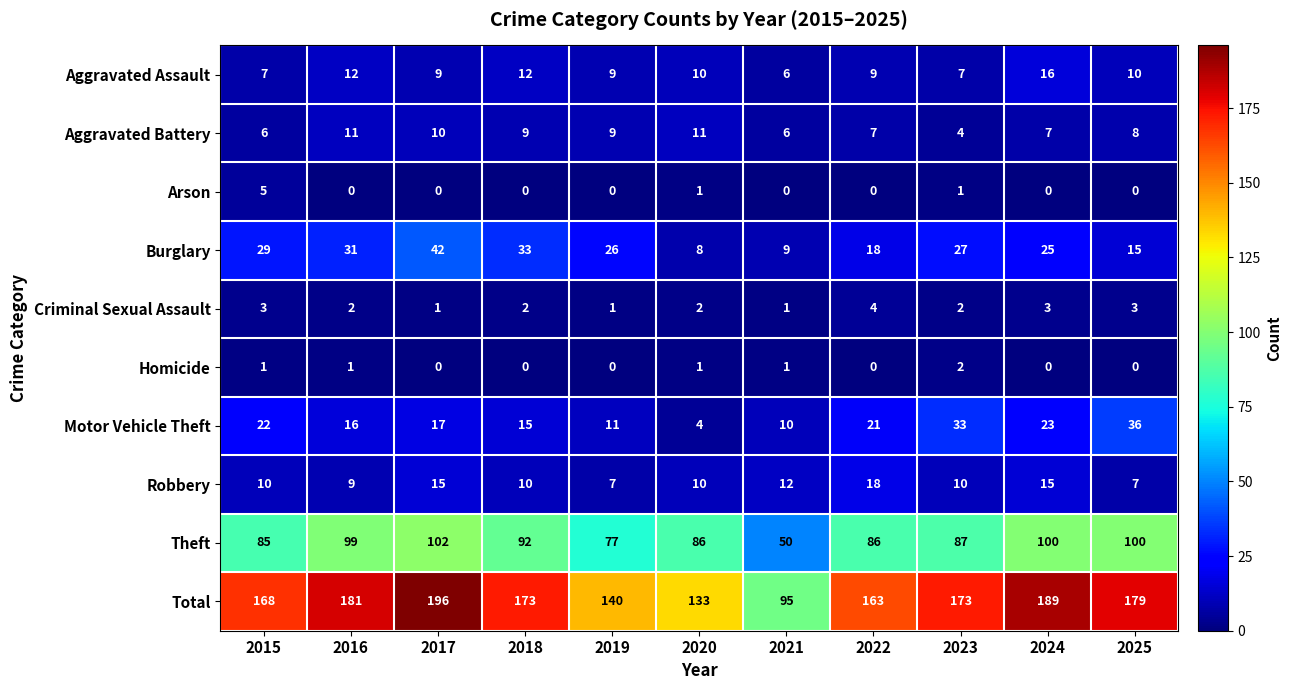

The Robbery series shows 3 at 2021. True or false?

False